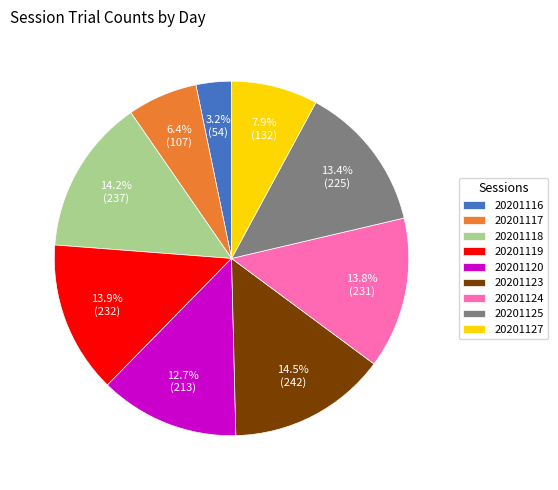

Which category has the smallest portion of the pie?

20201116